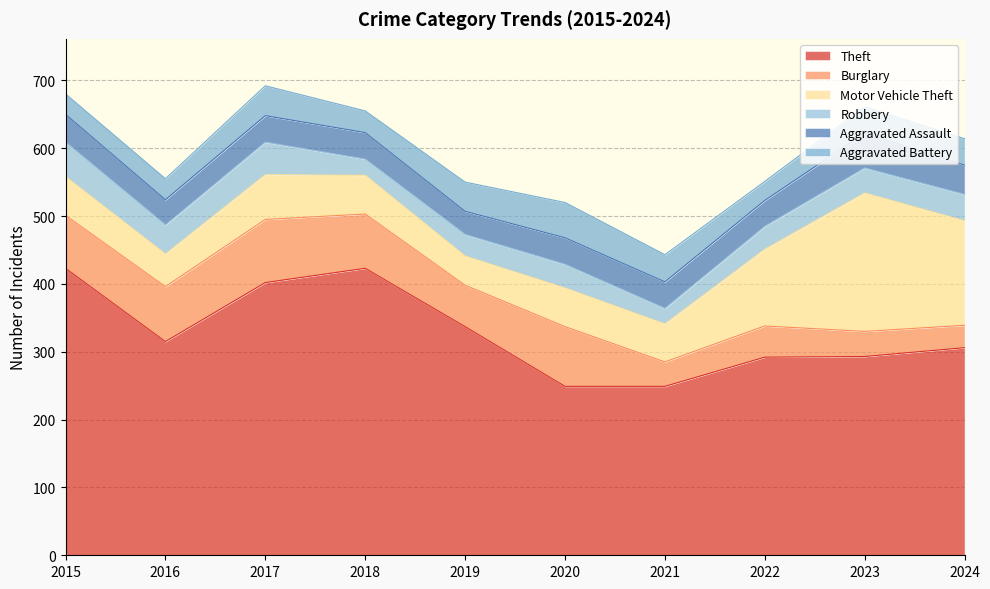

Reading left to right, list all the values displayed in this chart.

Theft: 2015=423	2016=315	2017=402	2018=423	2019=337	2020=249	2021=249	2022=292	2023=293	2024=306
Burglary: 2015=78	2016=81	2017=93	2018=80	2019=61	2020=88	2021=36	2022=46	2023=37	2024=33
Motor Vehicle Theft: 2015=57	2016=48	2017=66	2018=57	2019=43	2020=57	2021=56	2022=113	2023=204	2024=154
Robbery: 2015=51	2016=43	2017=48	2018=24	2019=32	2020=35	2021=23	2022=34	2023=37	2024=39
Aggravated Assault: 2015=41	2016=37	2017=39	2018=39	2019=34	2020=39	2021=39	2022=38	2023=51	2024=43
Aggravated Battery: 2015=30	2016=31	2017=44	2018=32	2019=43	2020=52	2021=40	2022=28	2023=39	2024=39